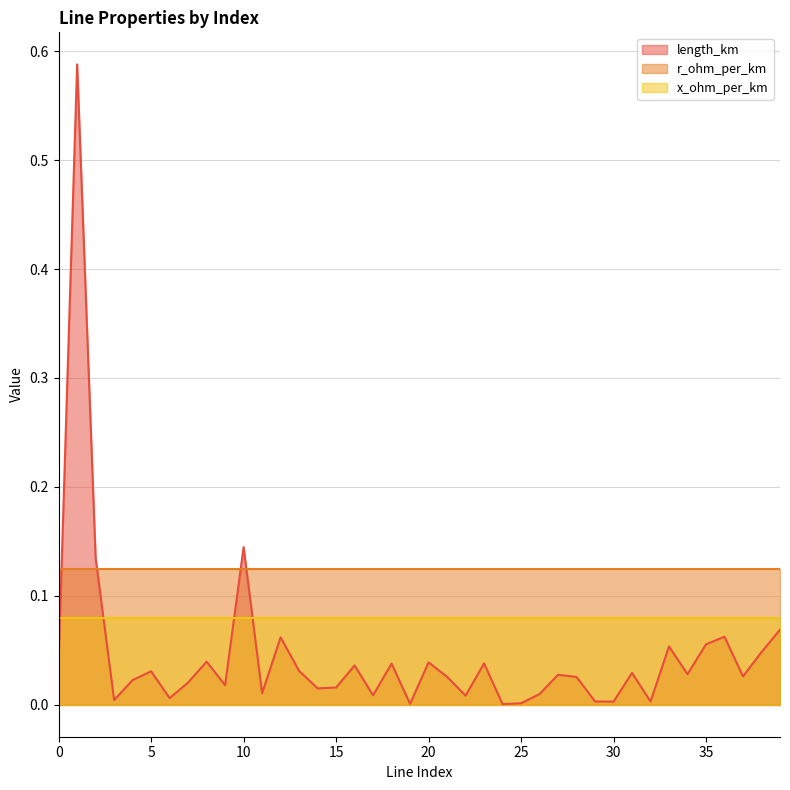

Between 1 and 36, which is larger?

1